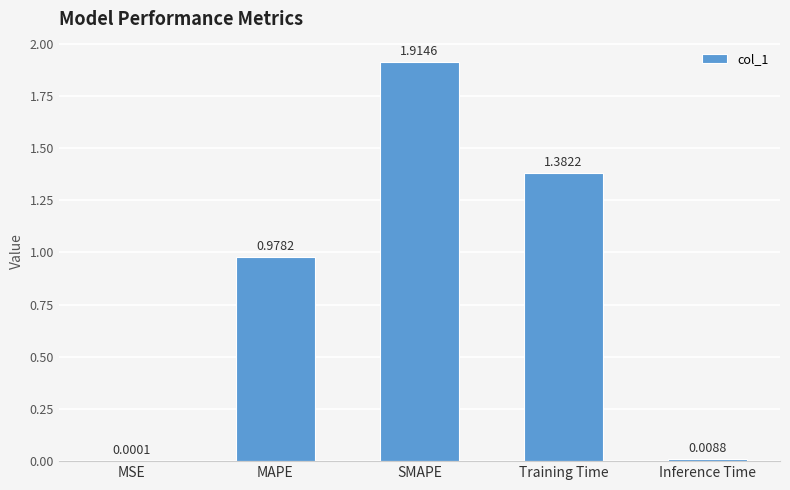

What is the change in value from MAPE to Training Time?

+0.4